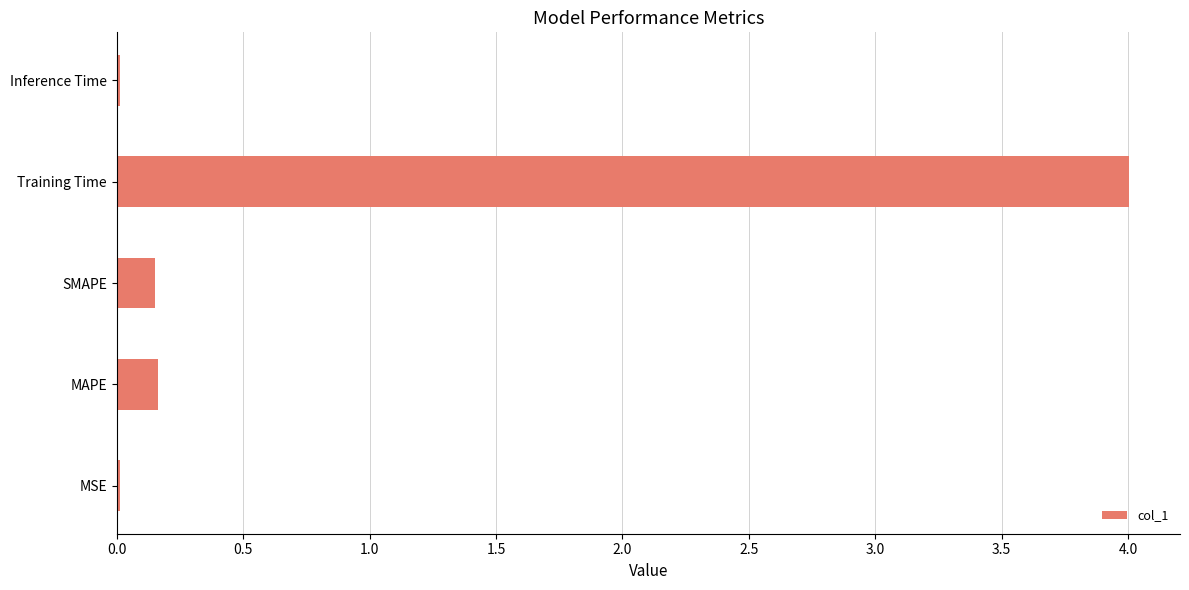

What is the sum of all values?

4.3